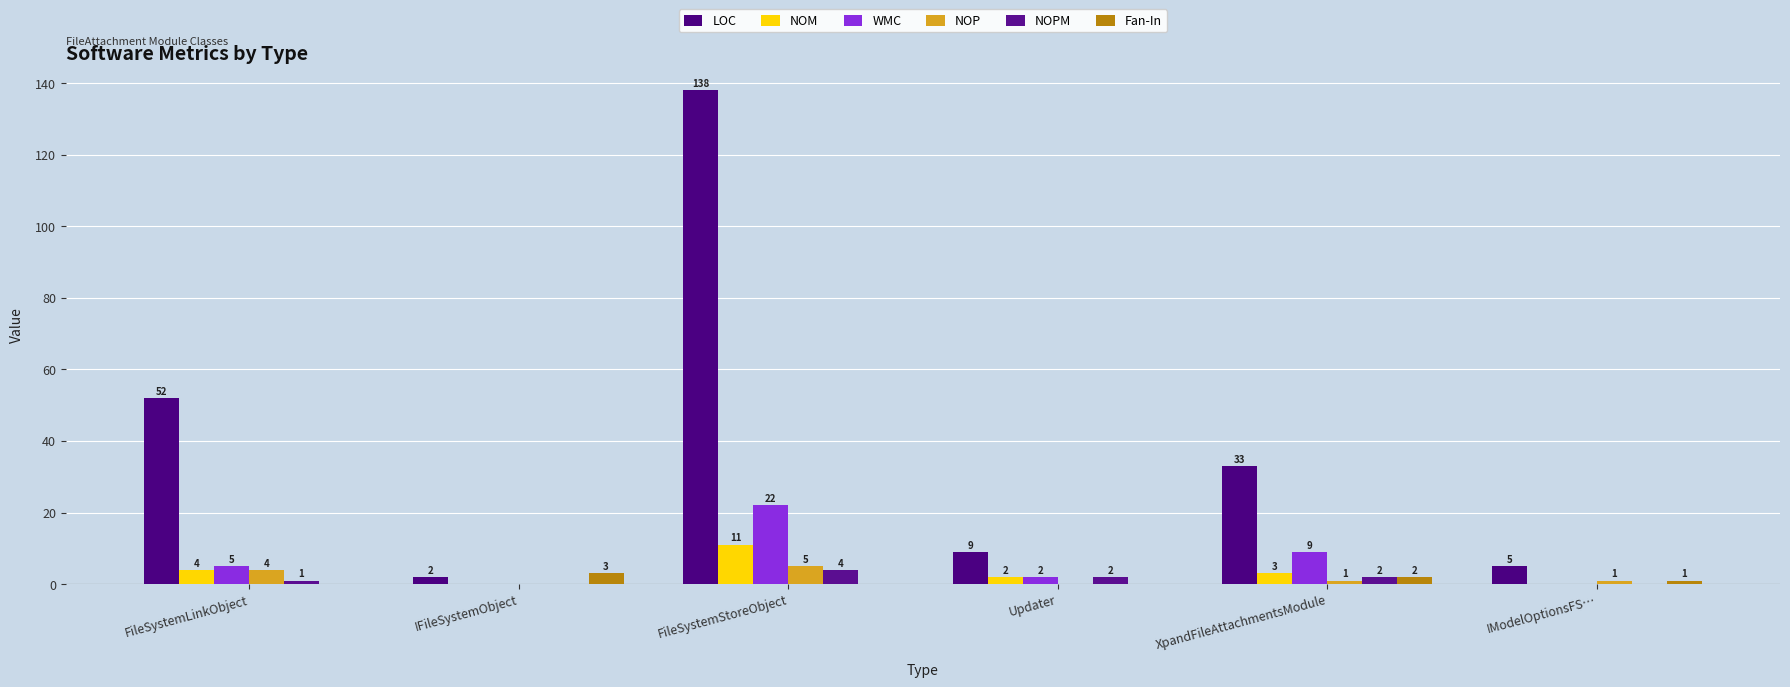

Count the NOP values in the range 0 to 4.

5